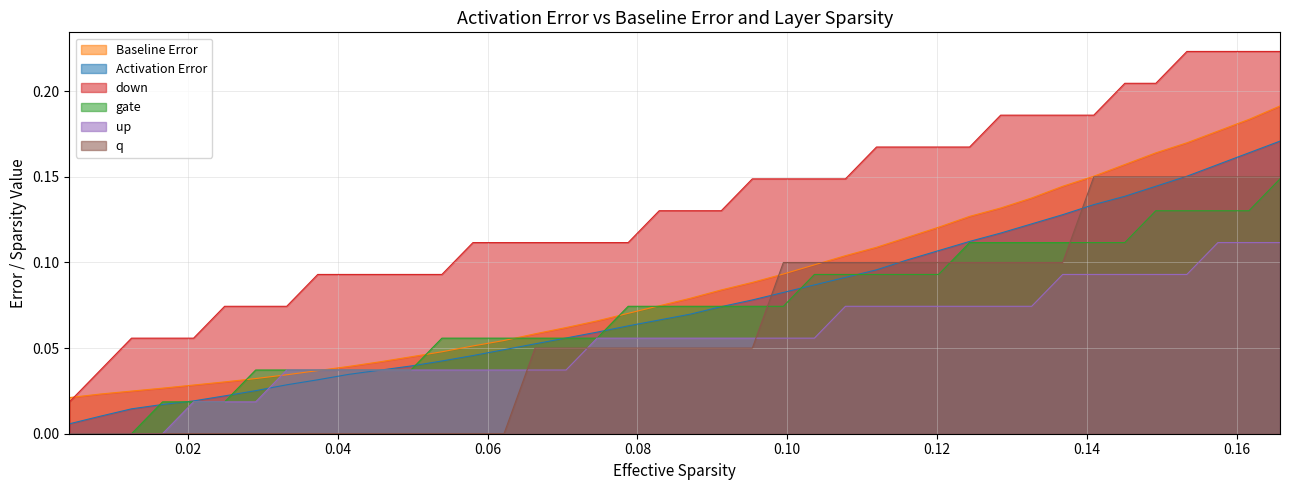

Which series has the largest total across all categories?

down